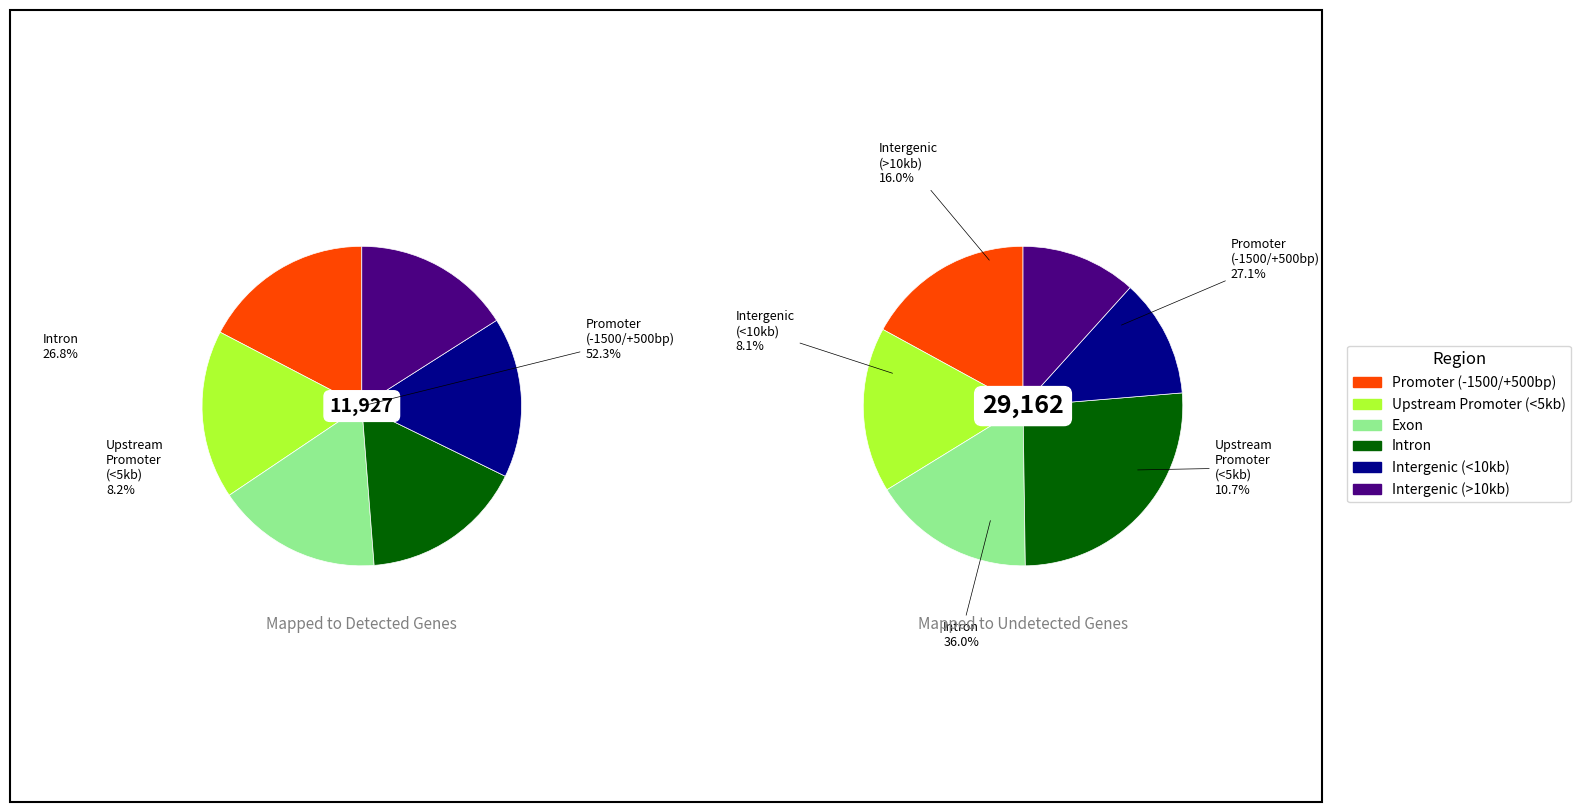

To the nearest percent, what portion does 38 represent?

3%